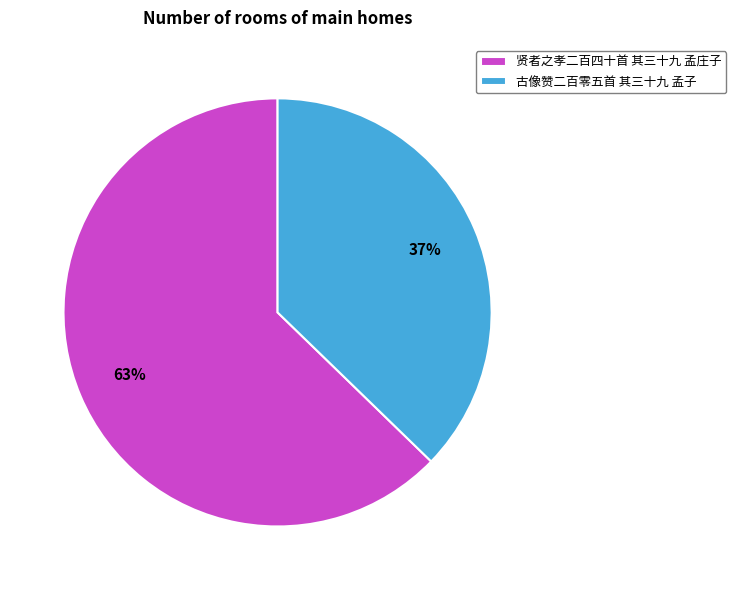

Between 贤者之孝二百四十首 其三十九 孟庄子 and 古像赞二百零五首 其三十九 孟子, which is larger?

贤者之孝二百四十首 其三十九 孟庄子